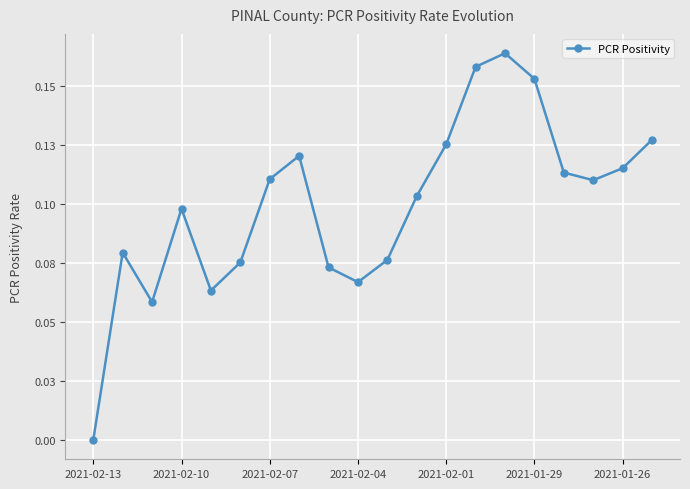

Is this an area chart (filled region under the line)?

No